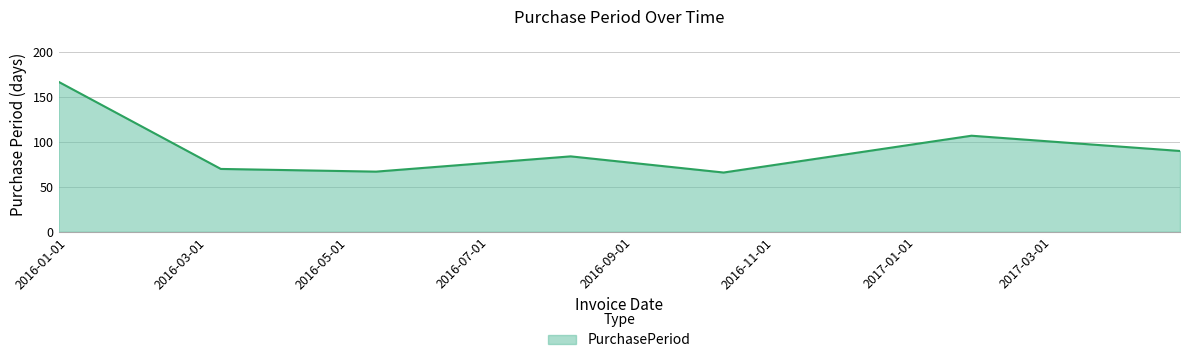

How many interior local peaks (higher than both neighbors) does the data have?

2